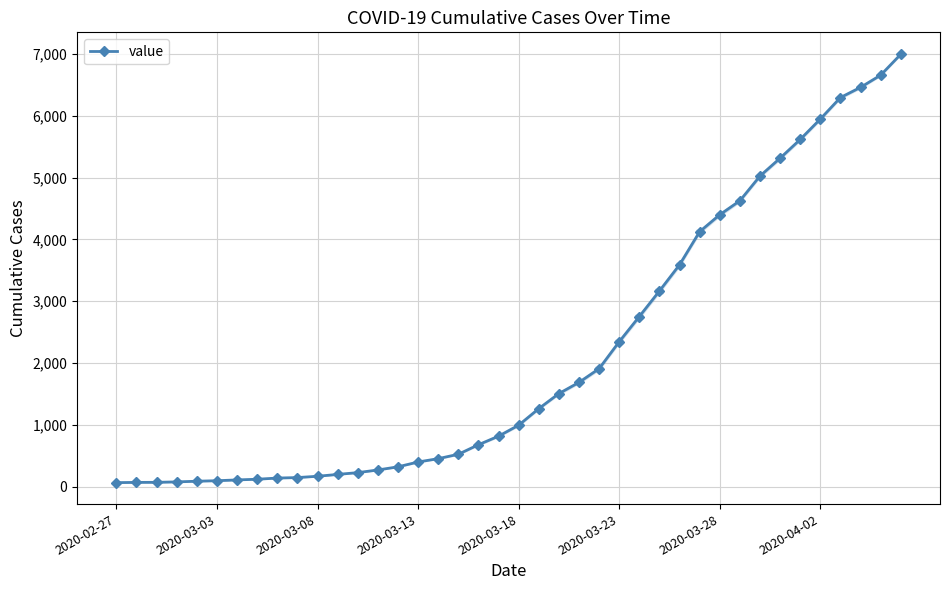

Which has a higher value, 25 or 14?

25